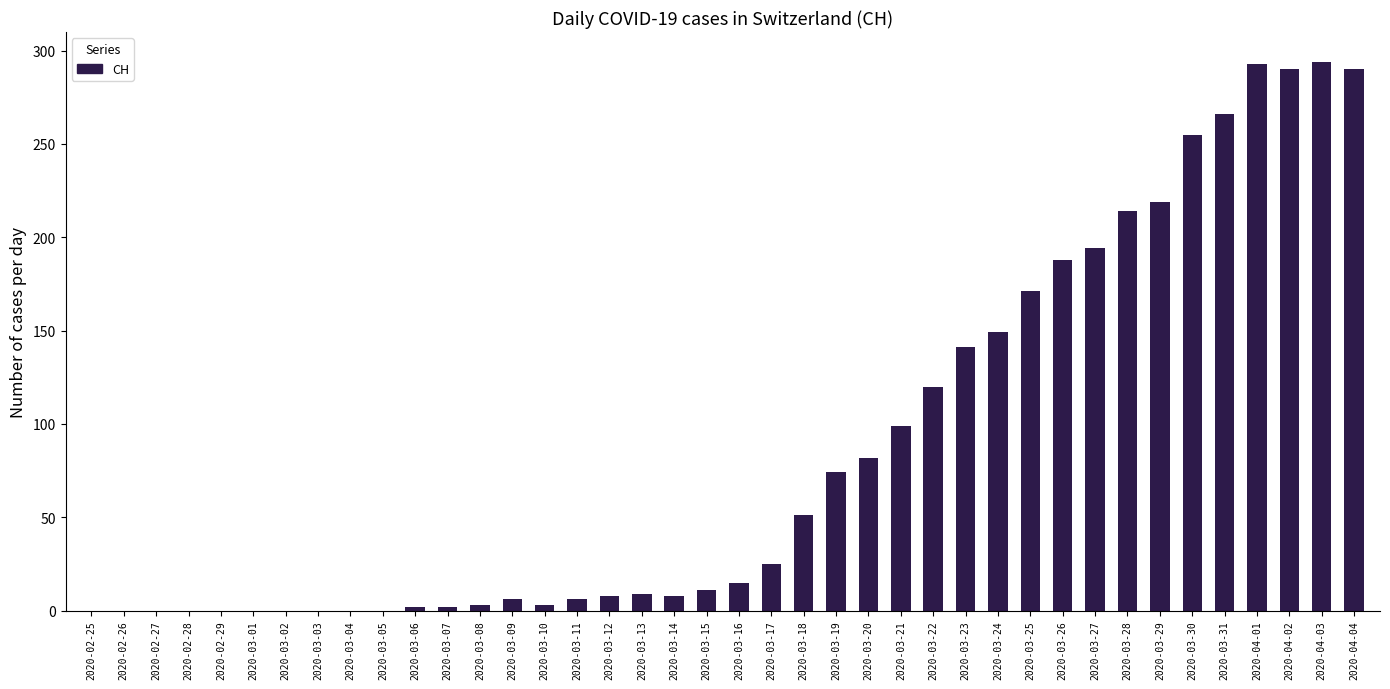

The value at 2020-02-25 is 119. True or false?

False